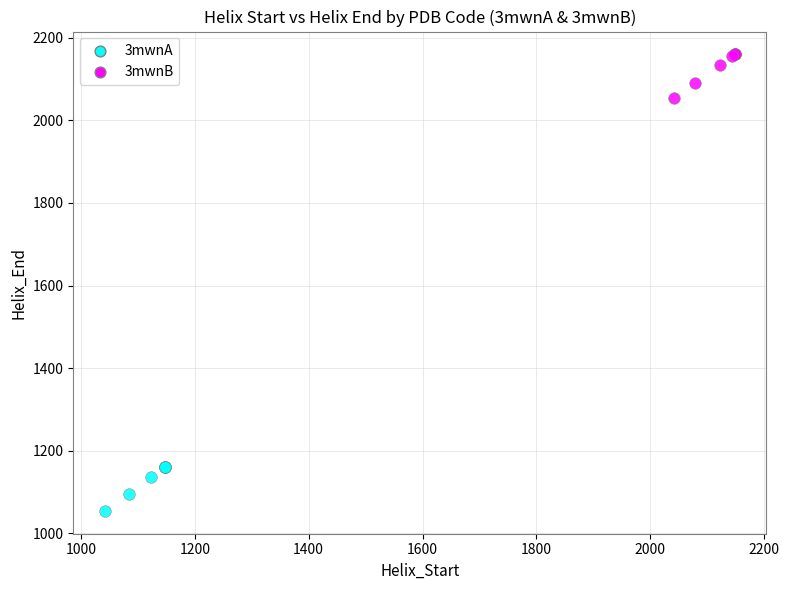

Which series contains the highest Y value?

3mwnB